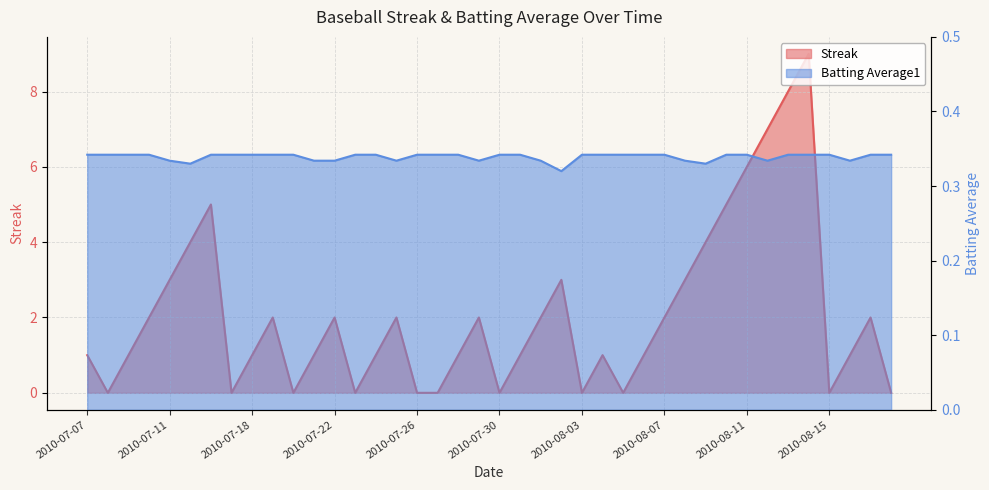

Which series has the widest spread of values?

Streak